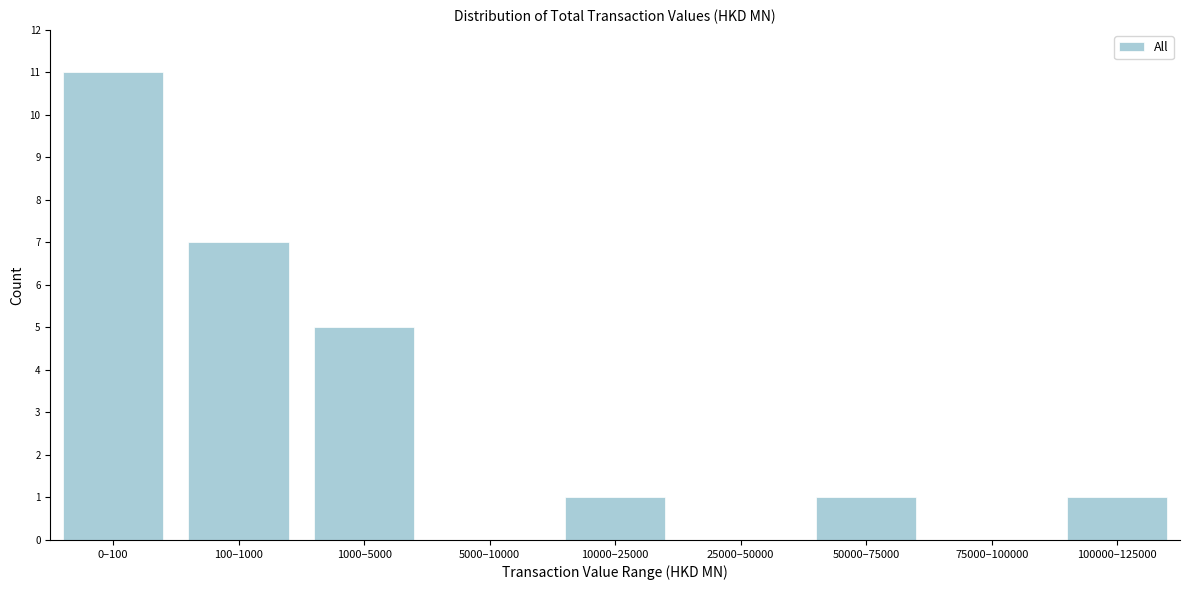

Reading left to right, list all the values displayed in this chart.

0–100=11	100–1000=7	1000–5000=5	5000–10000=0	10000–25000=1	25000–50000=0	50000–75000=1	75000–100000=0	100000–125000=1